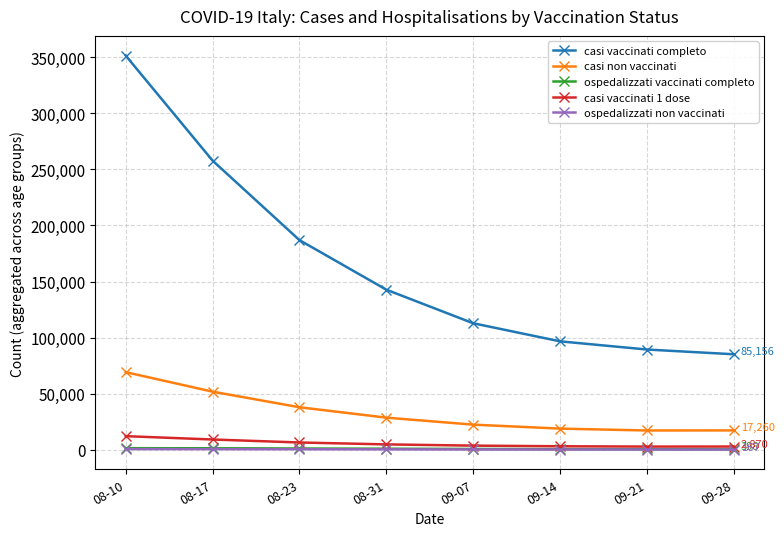

What are all the series names shown in the legend?

casi vaccinati completo, casi non vaccinati, ospedalizzati vaccinati completo, casi vaccinati 1 dose, ospedalizzati non vaccinati